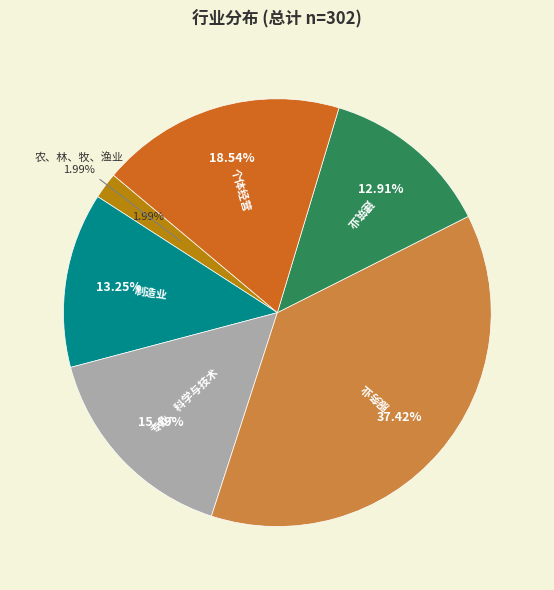

How much of the chart is everything except 农、林、牧、渔业?

98.0%